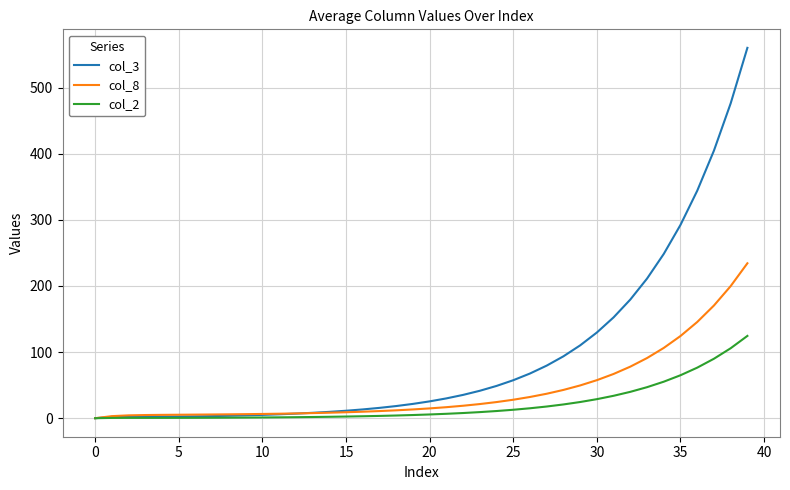

How many positive values does the col_8 series have?

39